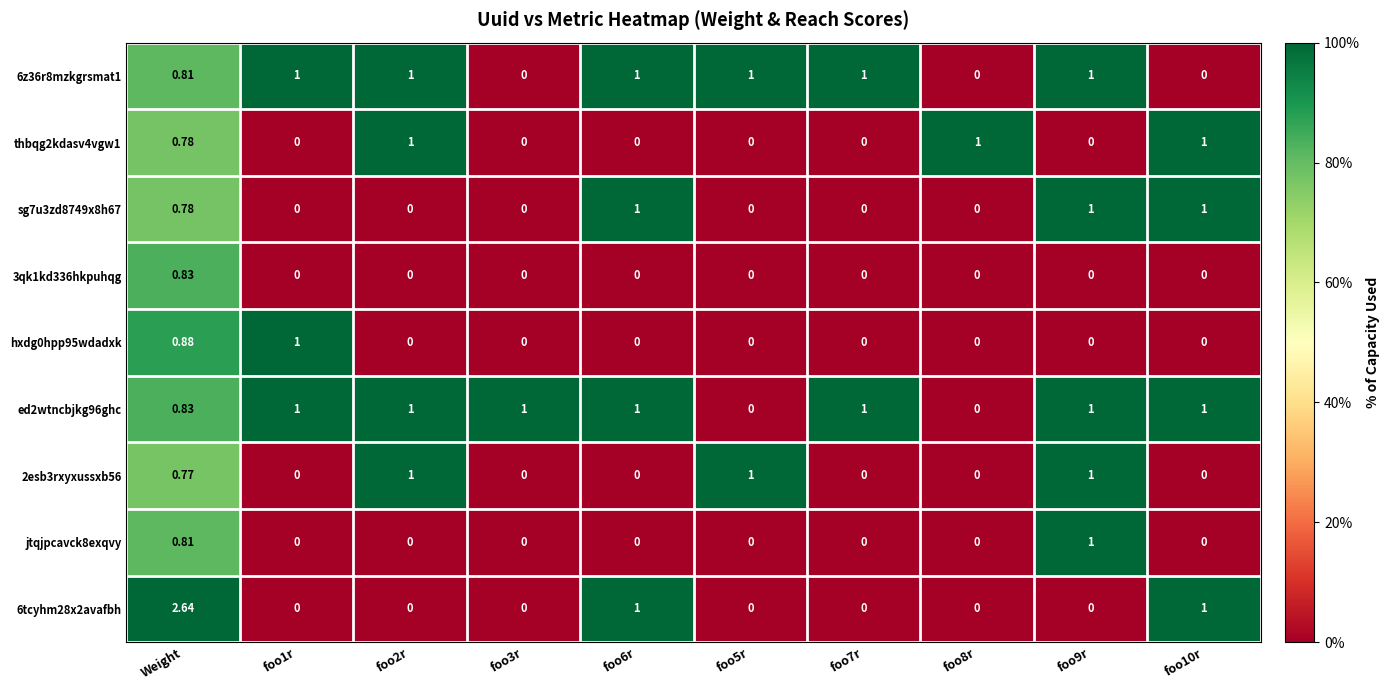

At which category does the chart reach its peak across all series?

Weight